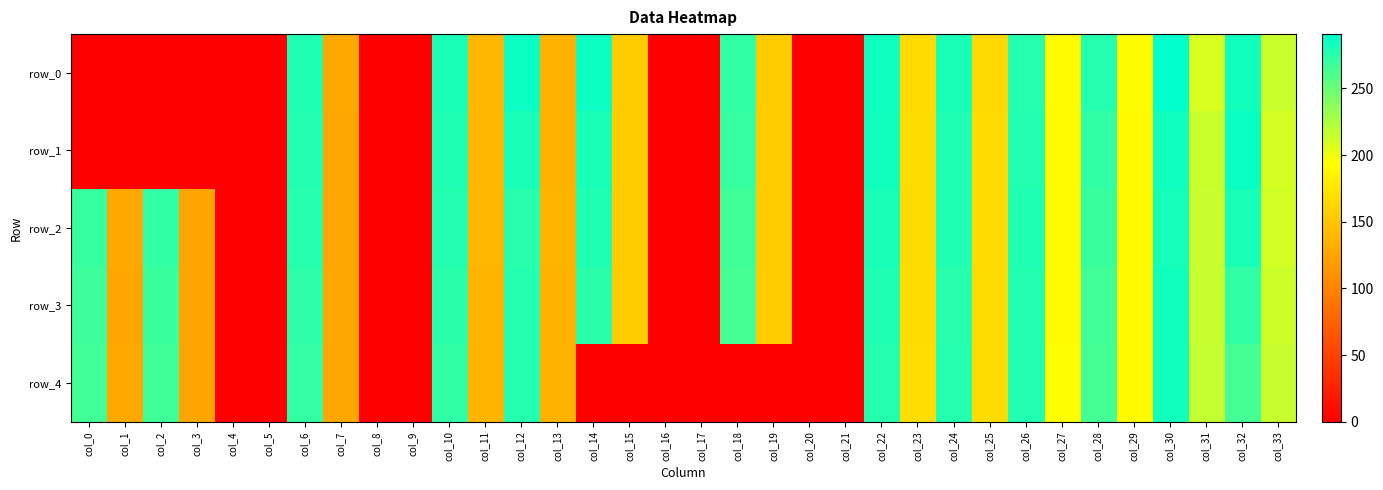

What is the difference between the second highest and minimum values in the row_2 series?

281.3